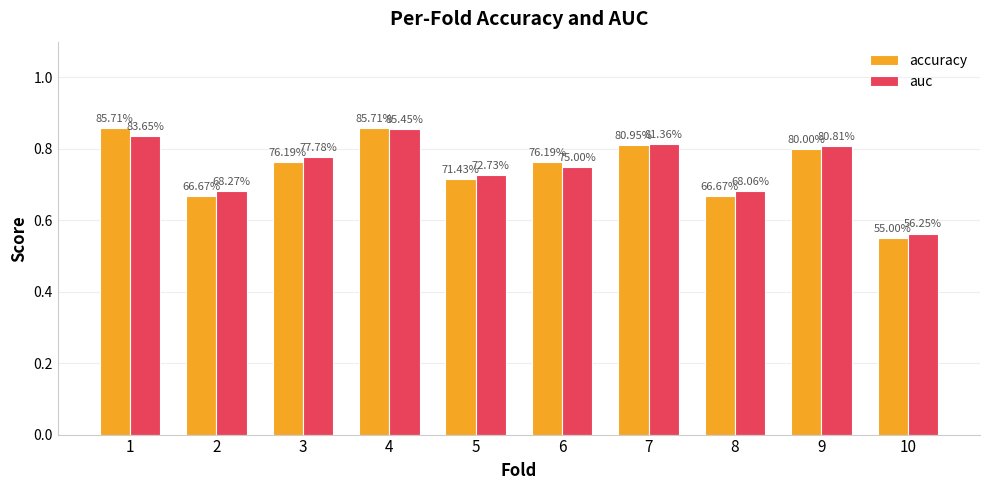

How many groups of bars are there?

10